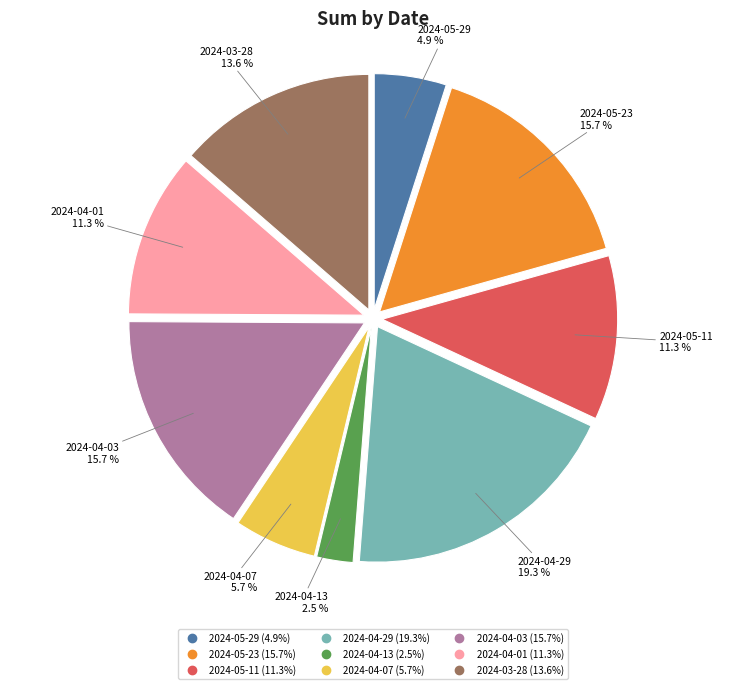

What is the largest slice in the pie chart?

2024-04-29